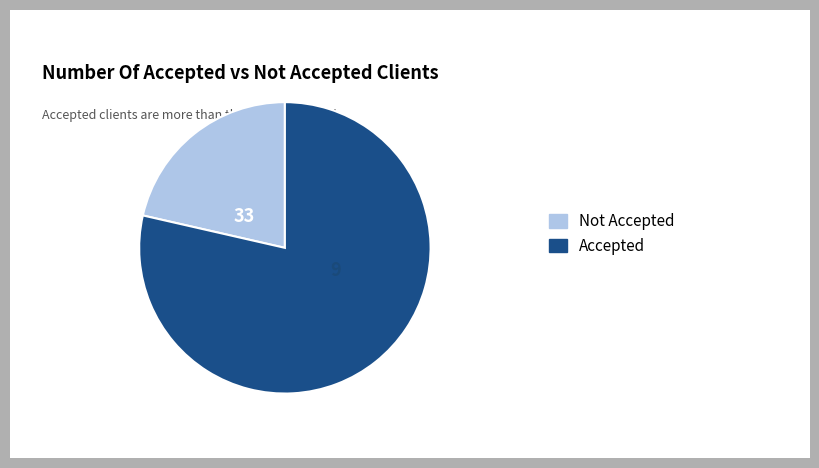

How many slices are in this pie chart?

2